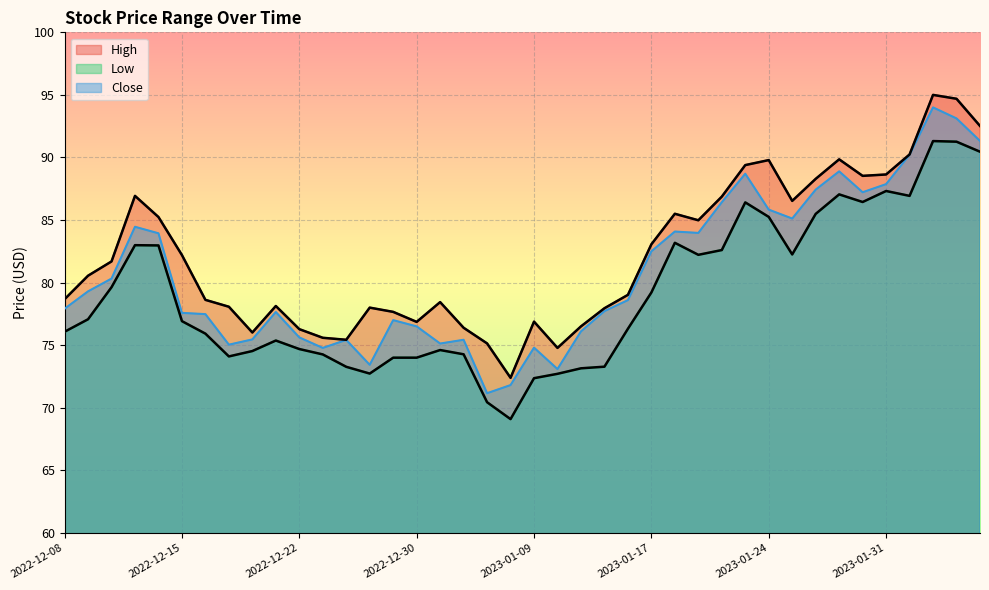

How many interior local peaks does the Low series have?

8